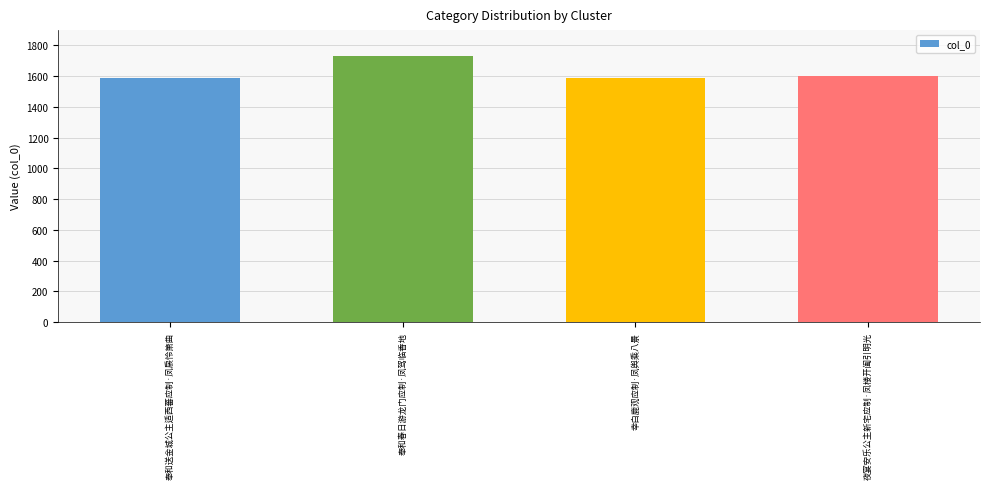

Are the bars horizontal?

No